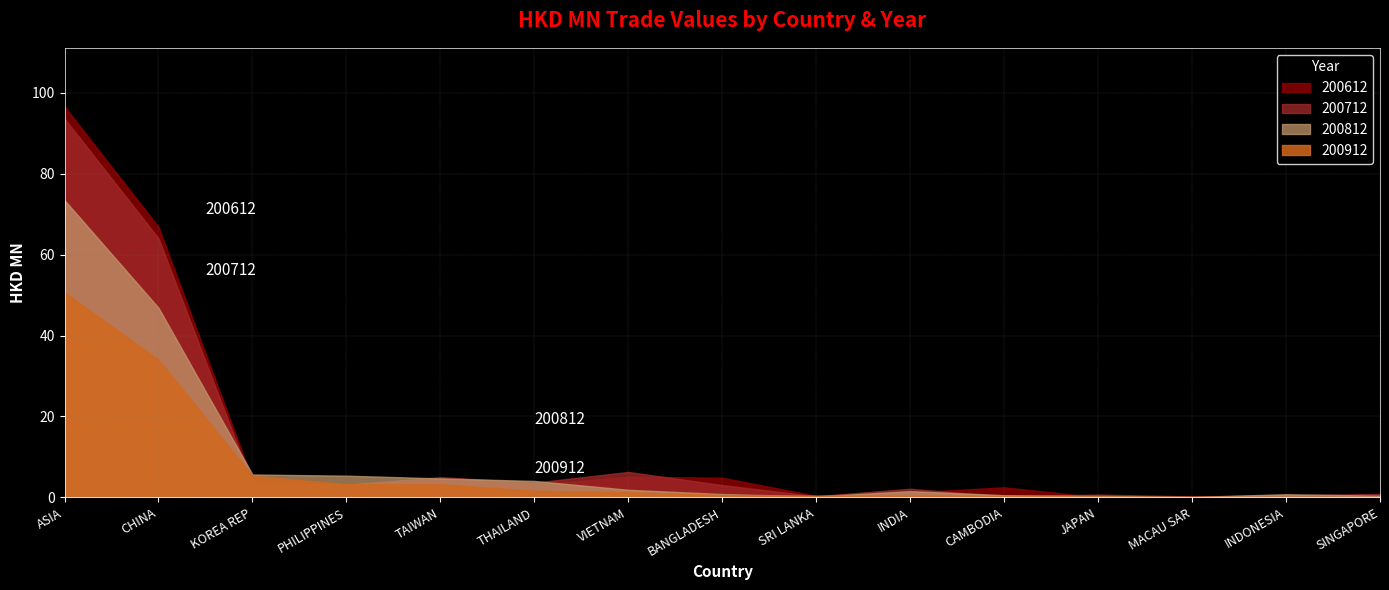

What is the difference between the 200612 values at CAMBODIA and ASIA?

94.2